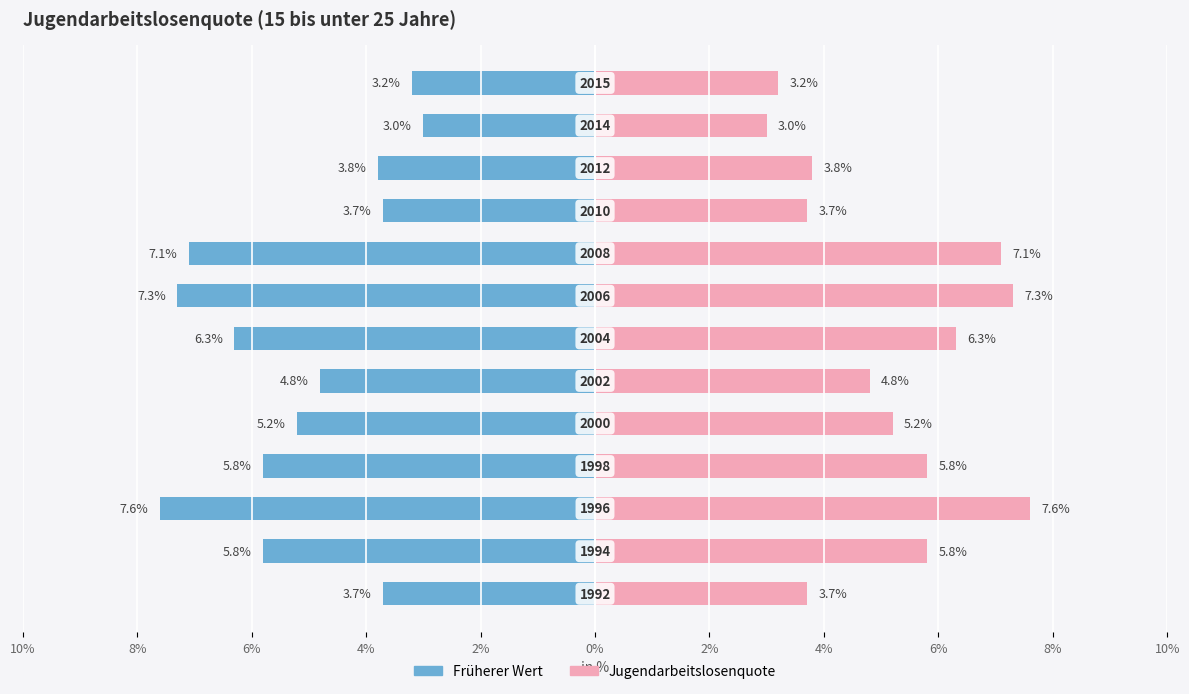

Count the number of data series in this chart.

2